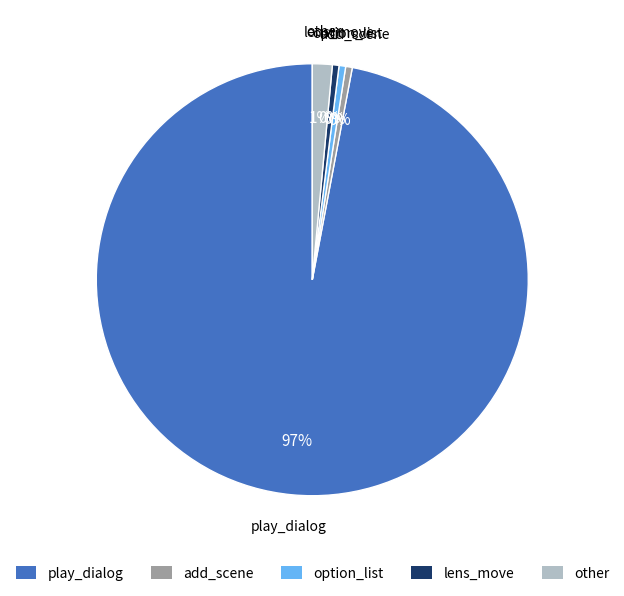

Which slice represents more than half of the pie?

play_dialog